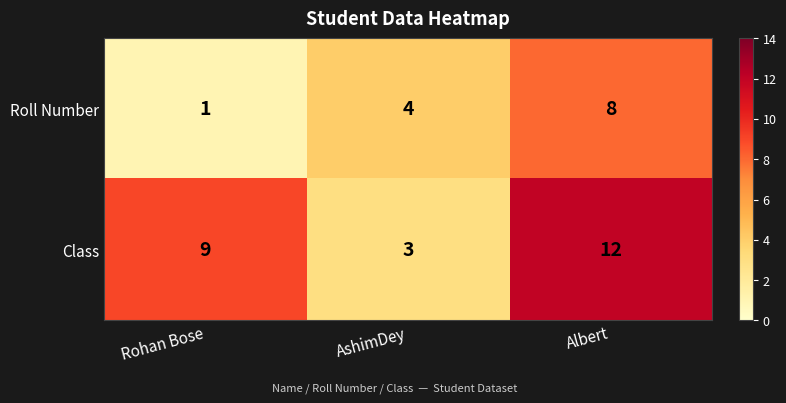

Which series has the widest spread of values?

Class